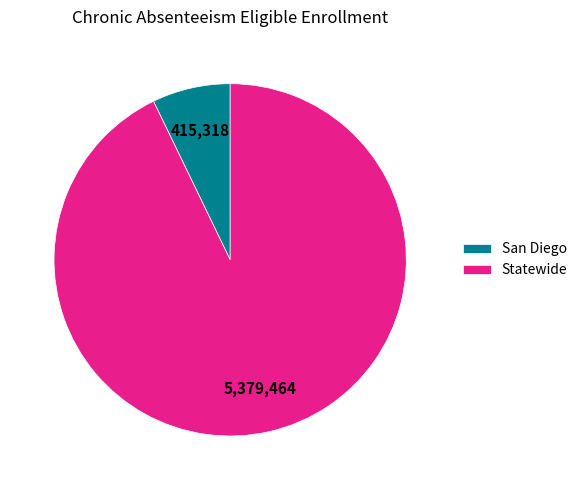

What is the smallest slice in the pie chart?

San Diego